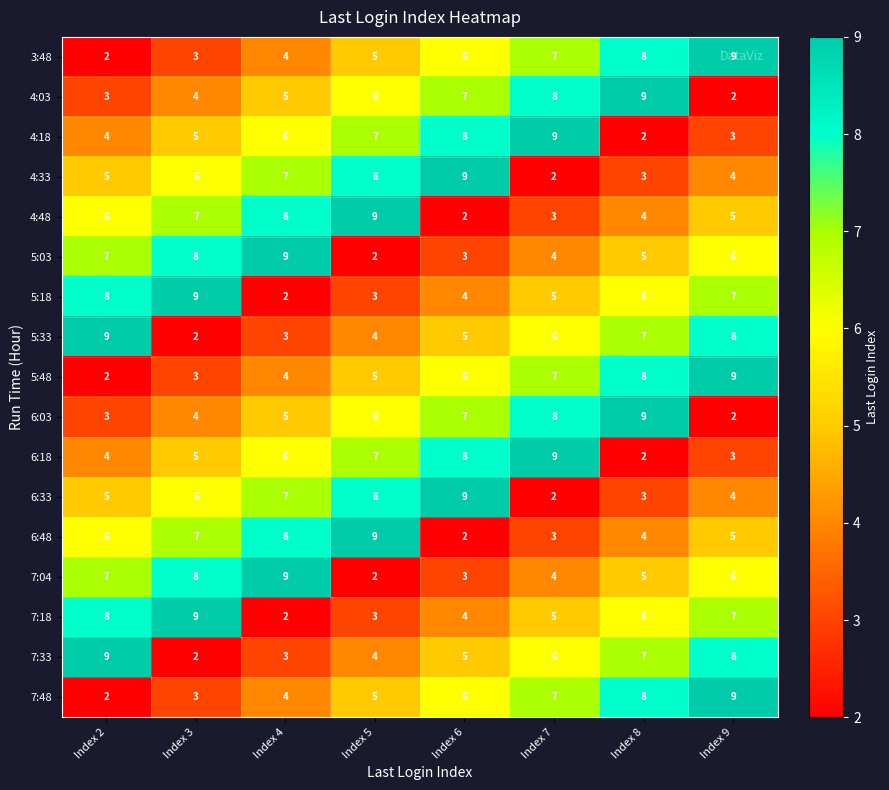

List the labels in order of 6:33 value, largest first.

Index 6, Index 5, Index 4, Index 3, Index 2, Index 9, Index 8, Index 7